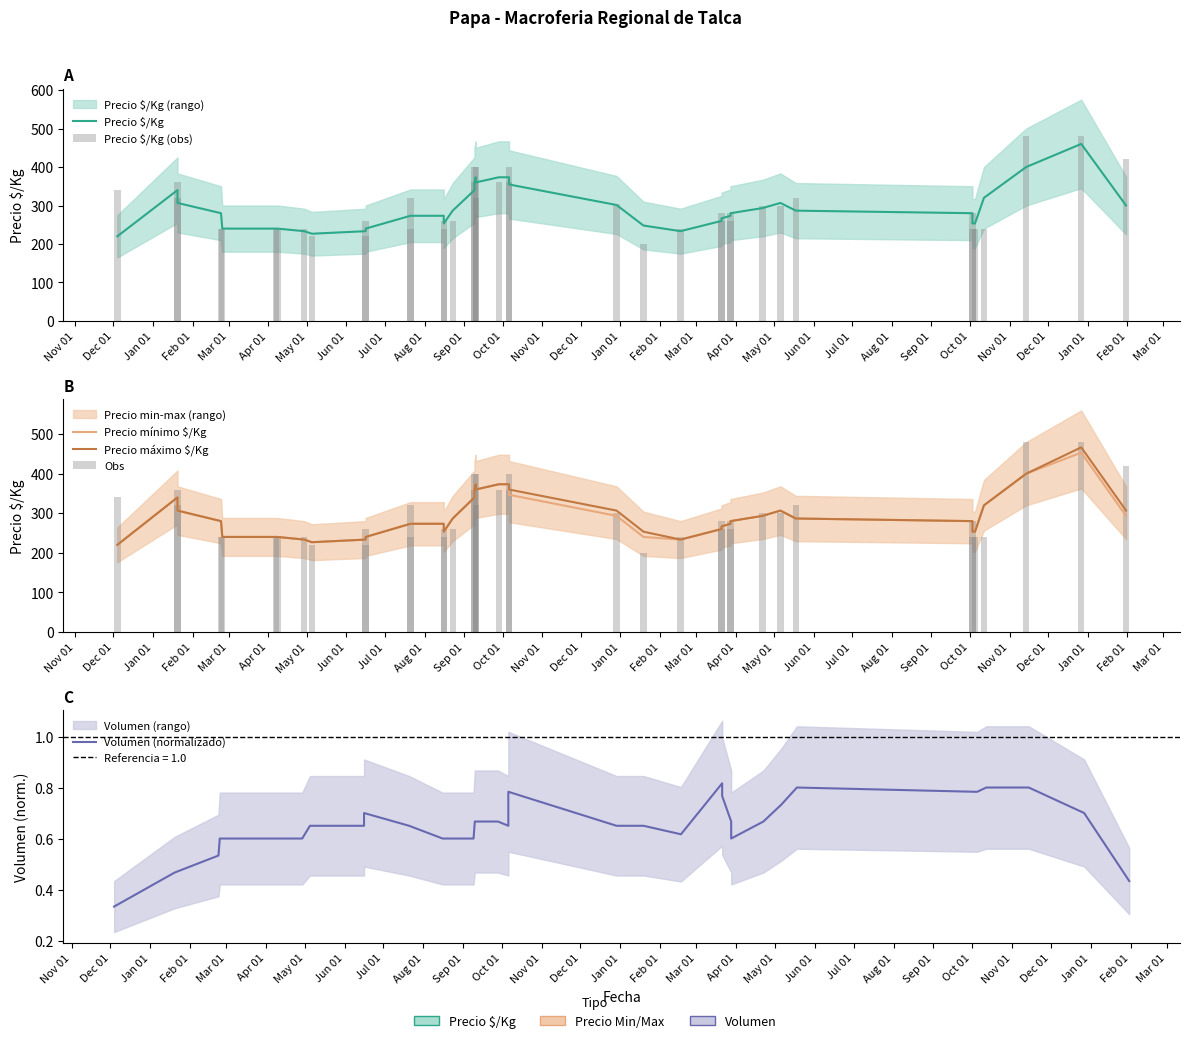

What is the spread (max minus min) of values at Feb 01?

279.5